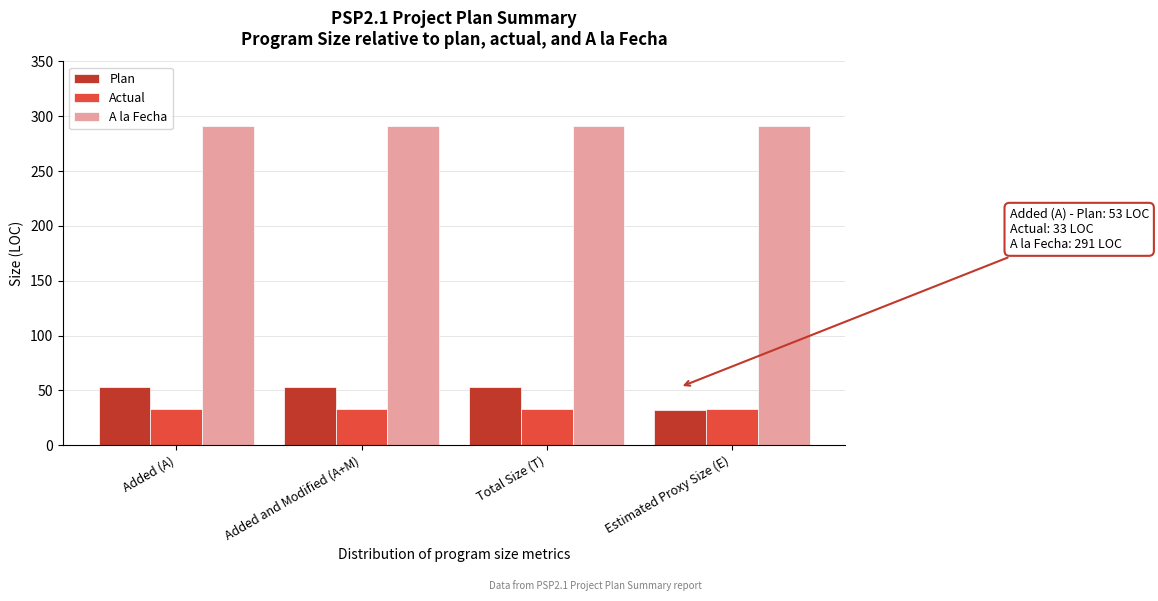

Reading left to right, what are all the values shown in this chart?

Plan: 53.0	53.0	53.0	32.3
Actual: 33.0	33.0	33.0	33.0
A la Fecha: 291.0	291.0	291.0	291.0